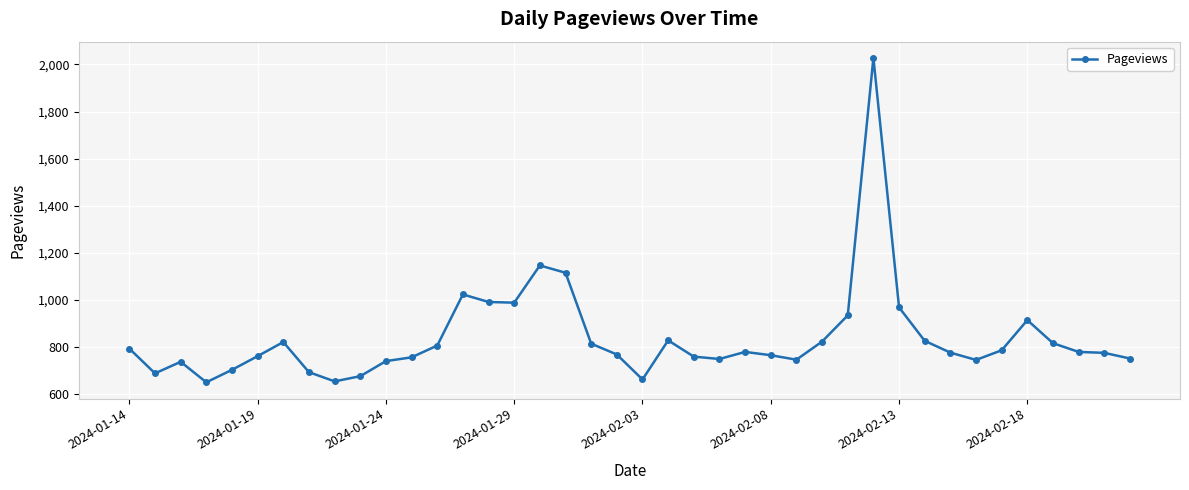

What is the difference between the maximum and second lowest values?

1373